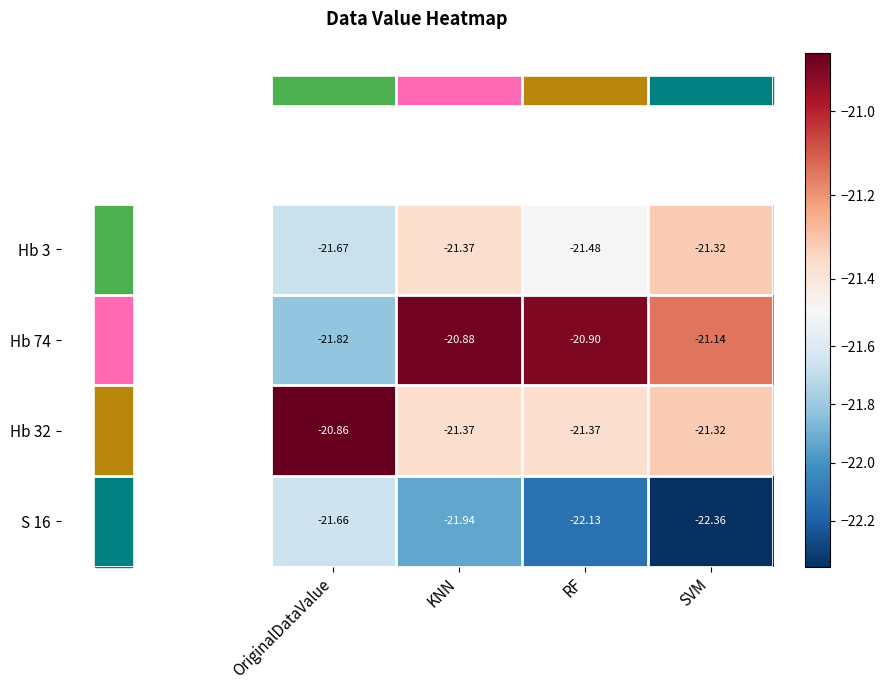

Is the value of Hb 74 at KNN greater than the value of S 16 at KNN?

Yes